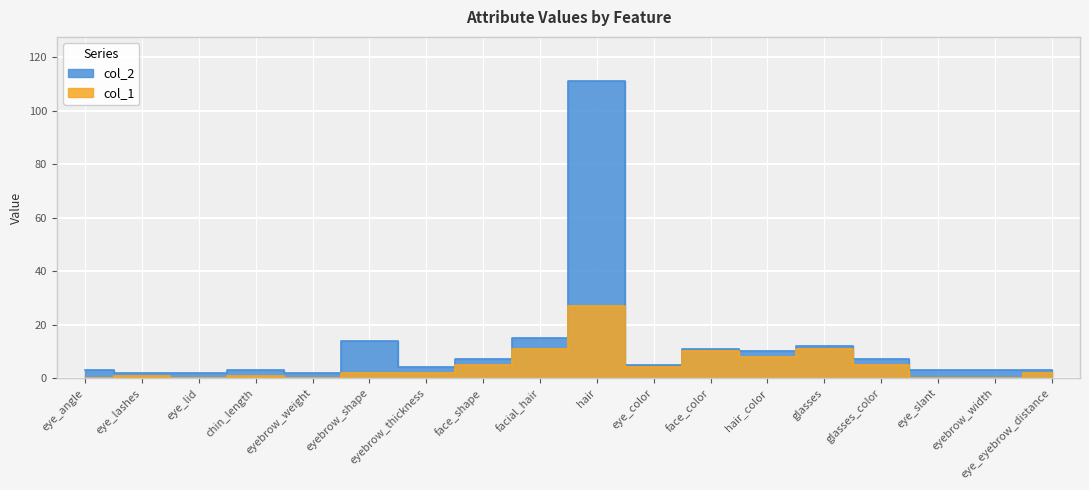

Rank the series by their average value, from highest to lowest.

col_2, col_1